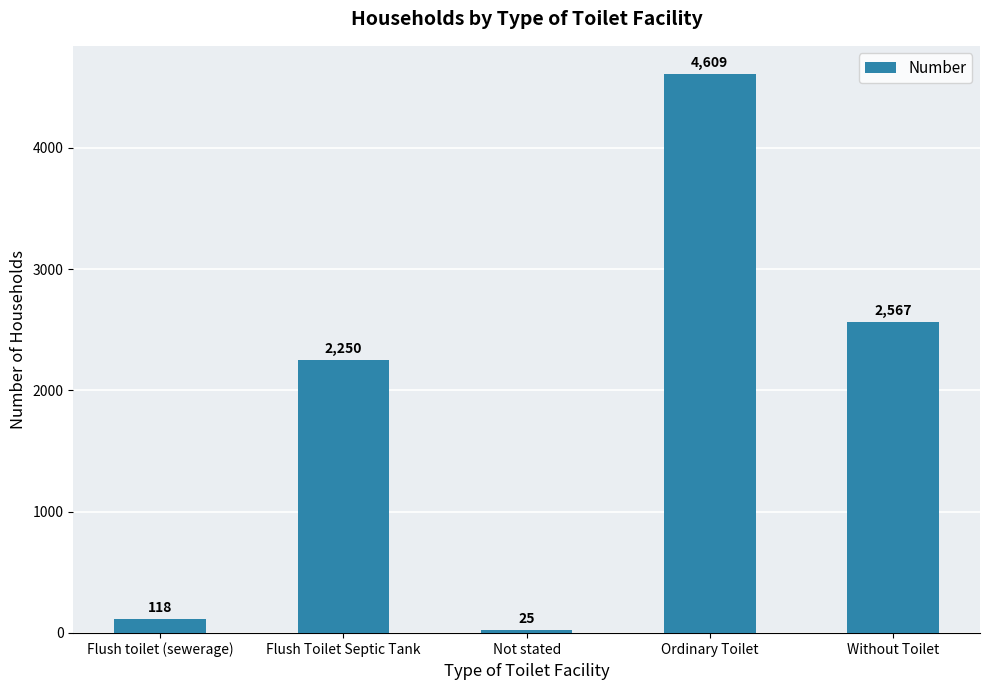

Is it true that the value at Flush Toilet Septic Tank is 2250?

True